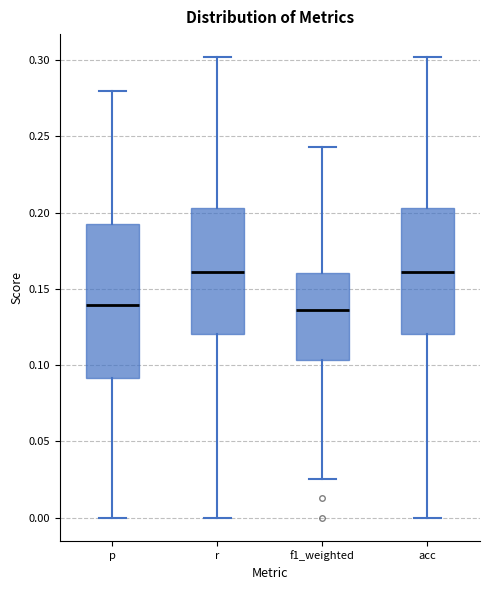

Which box is the tallest, from its lower edge to its upper edge?

p